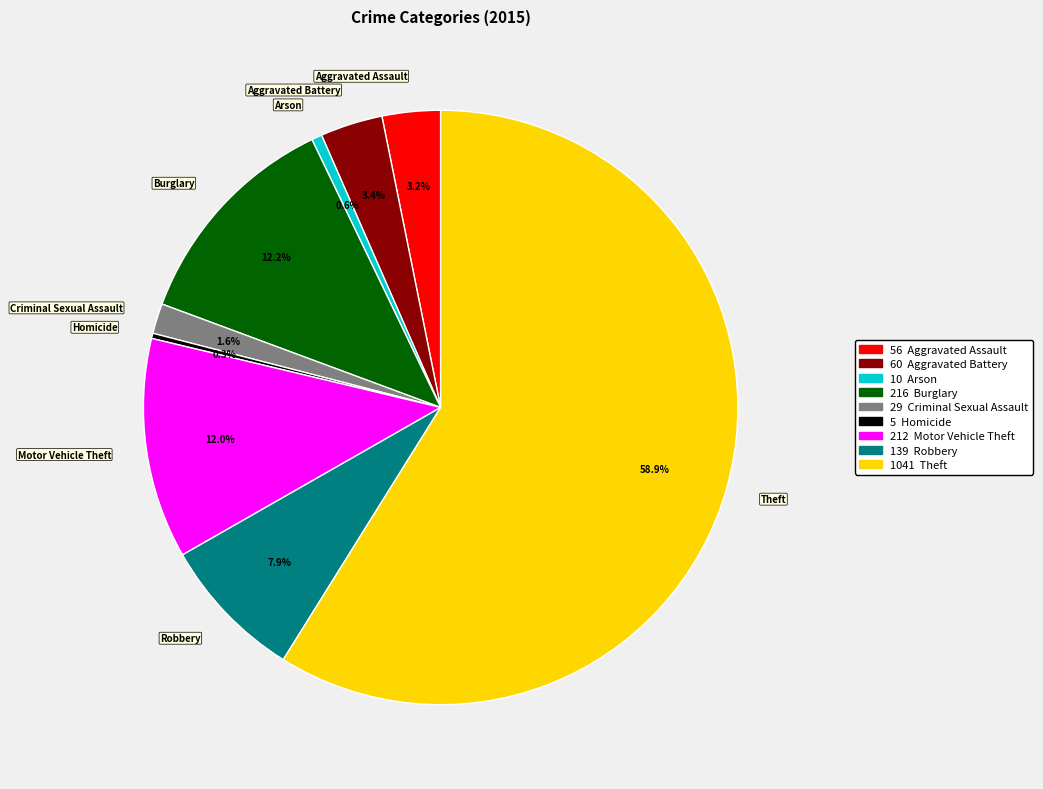

How much of the chart is everything except Aggravated Assault?

96.8%